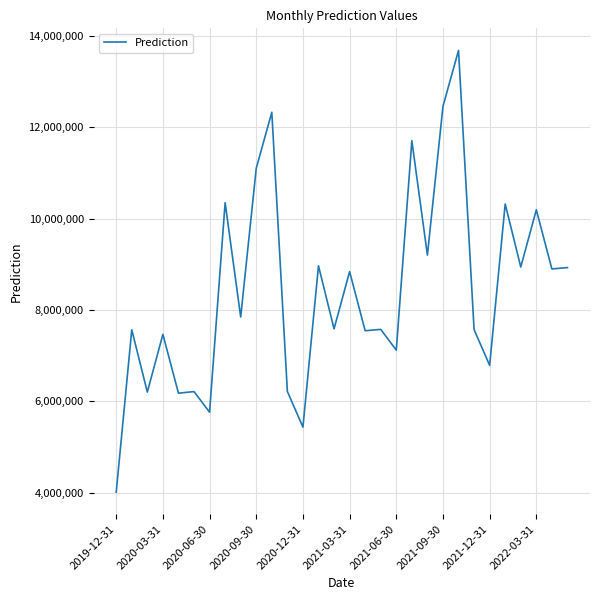

What is the smallest value displayed?

4013287.5